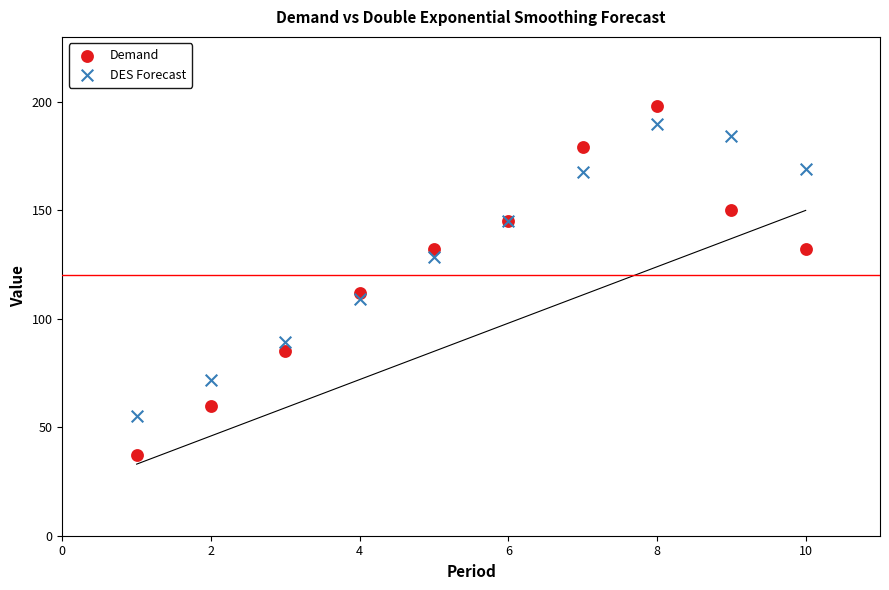

Which series reaches the maximum Y coordinate?

Demand